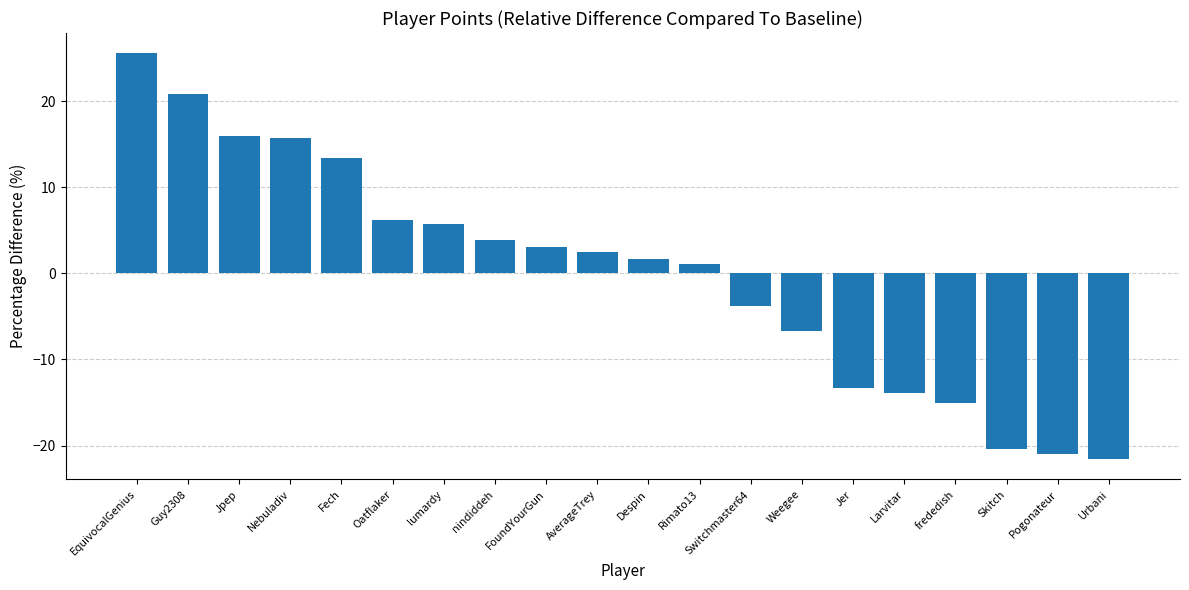

What is the value of the 1st bar from the left?

25.6